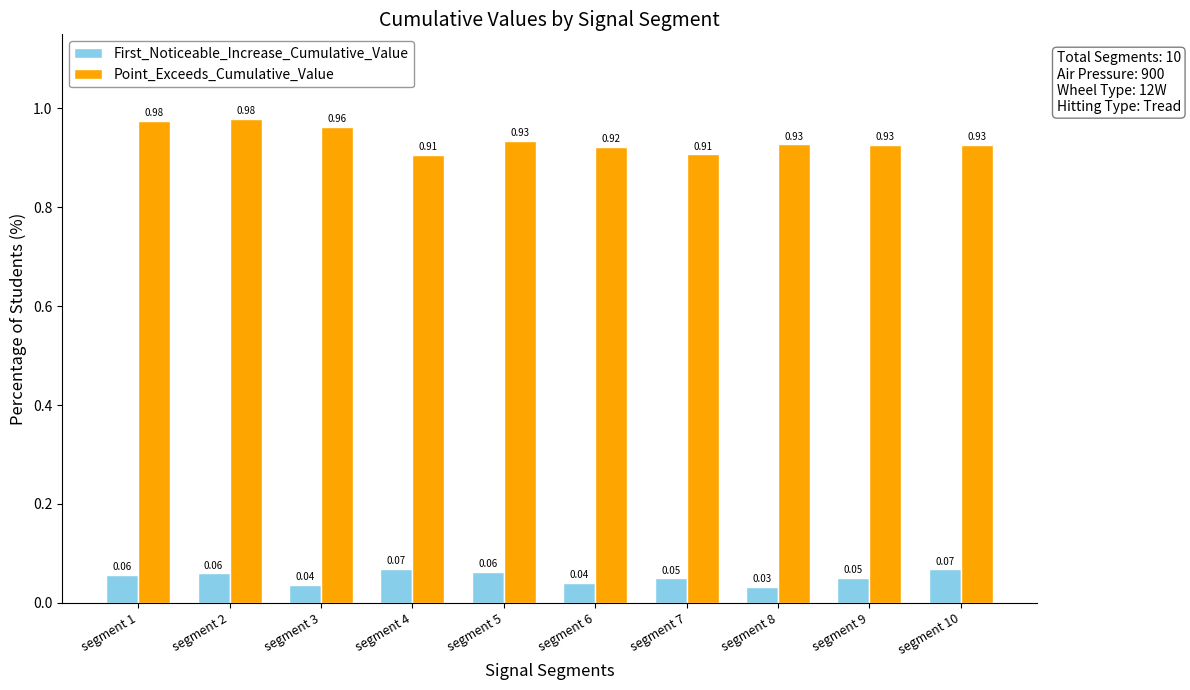

At how many categories does at least one series exceed 0?

10